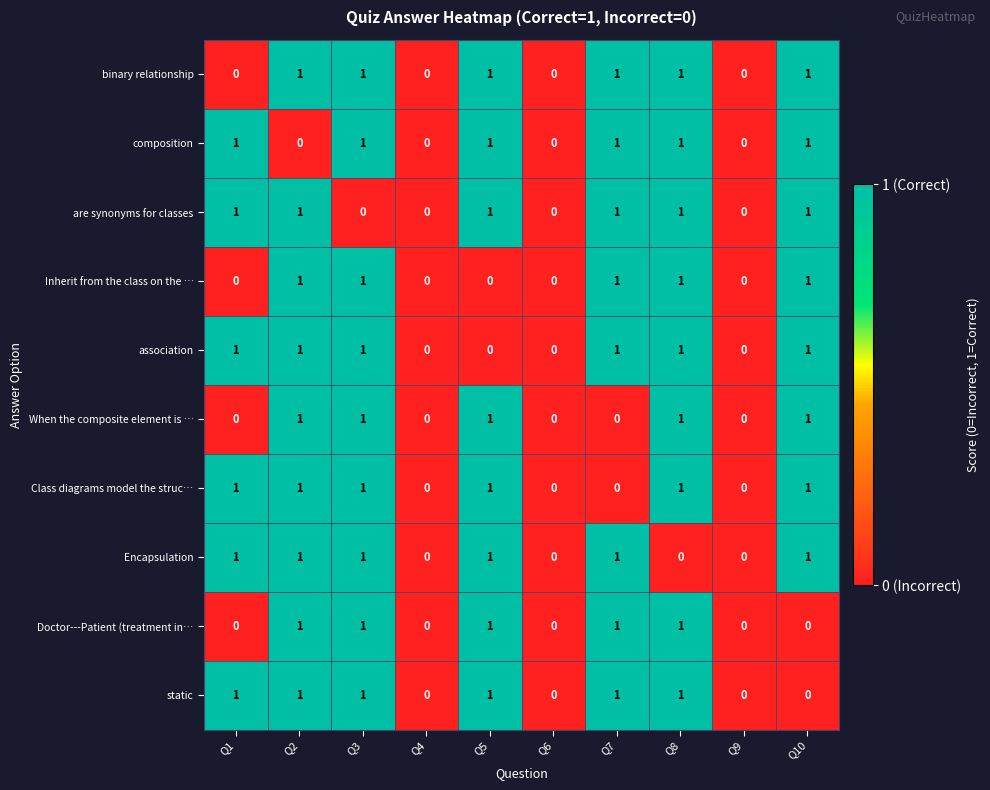

Is the value of Encapsulation at Q7 greater than the value of composition at Q9?

Yes